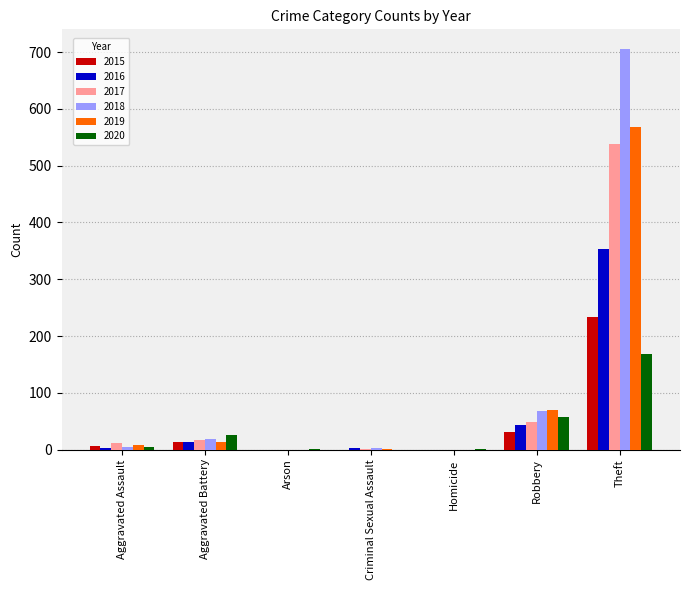

What is the greatest value displayed?

705